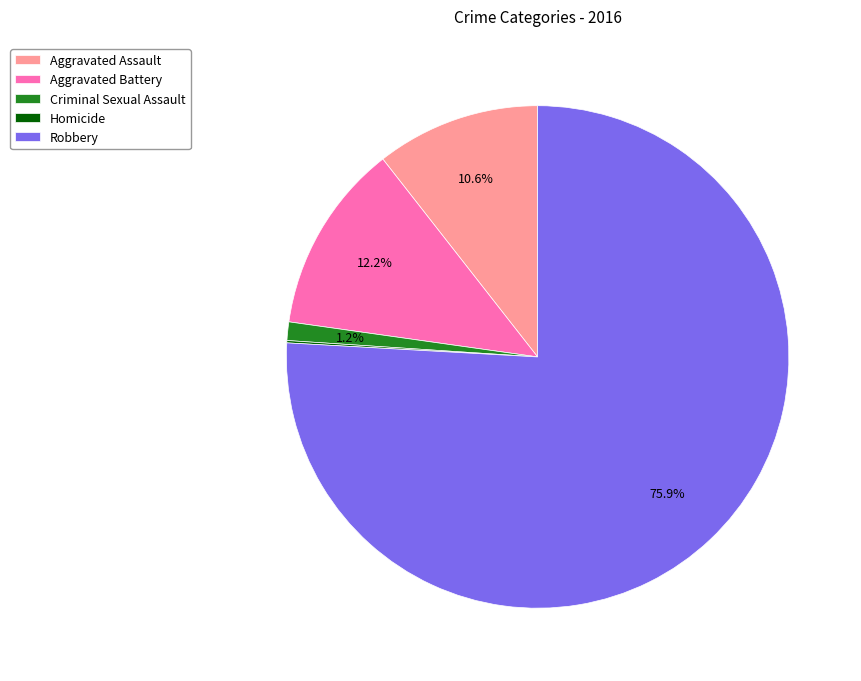

What is the largest slice in the pie chart?

Robbery